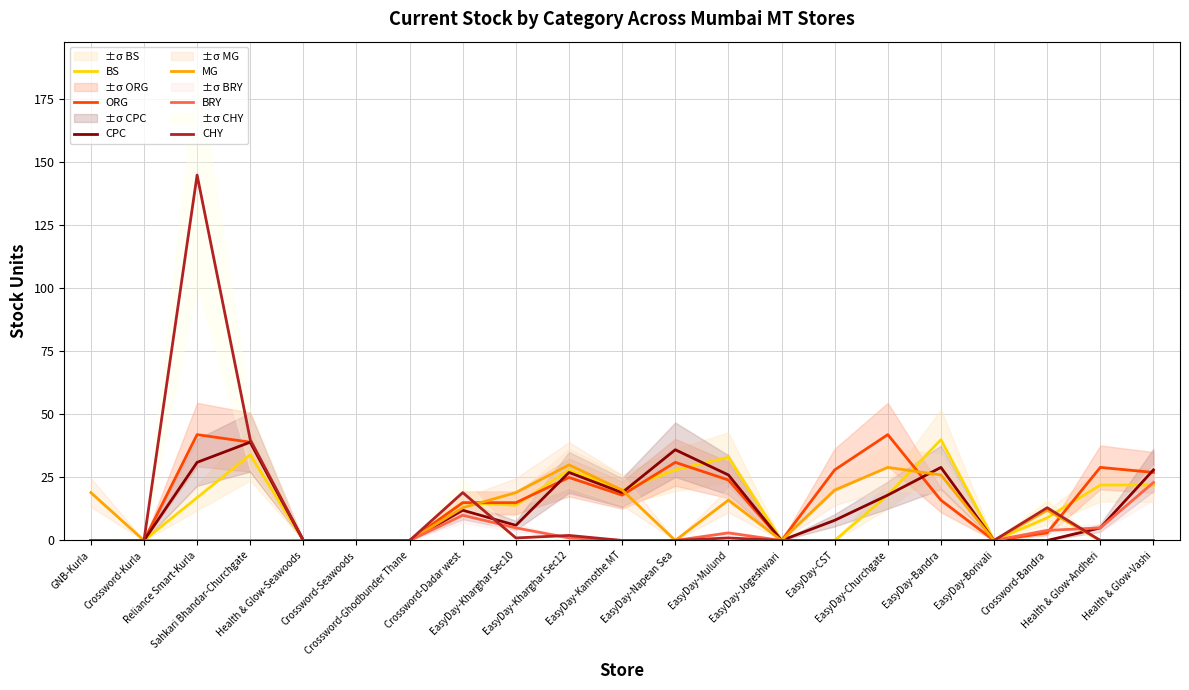

Reading left to right, extract all data points from this chart.

BS: GNB-Kurla=0	Crossword-Kurla=0	Reliance Smart-Kurla=17	Sahkari Bhandar-Churchgate=34	Health & Glow-Seawoods=0	Crossword-Seawoods=0	Crossword-Ghodbunder Thane=0	Crossword-Dadar west=15	EasyDay-Kharghar Sec10=14	EasyDay-Kharghar Sec12=28	EasyDay-Kamothe MT=20	EasyDay-Napean Sea=28	EasyDay-Mulund=33	EasyDay-Jogeshwari=0	EasyDay-CST=0	EasyDay-Churchgate=18	EasyDay-Bandra=40	EasyDay-Borivali=0	Crossword-Bandra=9	Health & Glow-Andheri=22	Health & Glow-Vashi=22
ORG: GNB-Kurla=0	Crossword-Kurla=0	Reliance Smart-Kurla=42	Sahkari Bhandar-Churchgate=39	Health & Glow-Seawoods=0	Crossword-Seawoods=0	Crossword-Ghodbunder Thane=0	Crossword-Dadar west=15	EasyDay-Kharghar Sec10=15	EasyDay-Kharghar Sec12=25	EasyDay-Kamothe MT=18	EasyDay-Napean Sea=31	EasyDay-Mulund=24	EasyDay-Jogeshwari=0	EasyDay-CST=28	EasyDay-Churchgate=42	EasyDay-Bandra=16	EasyDay-Borivali=0	Crossword-Bandra=3	Health & Glow-Andheri=29	Health & Glow-Vashi=27
CPC: GNB-Kurla=0	Crossword-Kurla=0	Reliance Smart-Kurla=31	Sahkari Bhandar-Churchgate=39	Health & Glow-Seawoods=0	Crossword-Seawoods=0	Crossword-Ghodbunder Thane=0	Crossword-Dadar west=12	EasyDay-Kharghar Sec10=6	EasyDay-Kharghar Sec12=27	EasyDay-Kamothe MT=19	EasyDay-Napean Sea=36	EasyDay-Mulund=26	EasyDay-Jogeshwari=0	EasyDay-CST=8	EasyDay-Churchgate=18	EasyDay-Bandra=29	EasyDay-Borivali=0	Crossword-Bandra=0	Health & Glow-Andheri=5	Health & Glow-Vashi=28
MG: GNB-Kurla=19	Crossword-Kurla=0	Reliance Smart-Kurla=0	Sahkari Bhandar-Churchgate=0	Health & Glow-Seawoods=0	Crossword-Seawoods=0	Crossword-Ghodbunder Thane=0	Crossword-Dadar west=13	EasyDay-Kharghar Sec10=19	EasyDay-Kharghar Sec12=30	EasyDay-Kamothe MT=20	EasyDay-Napean Sea=0	EasyDay-Mulund=16	EasyDay-Jogeshwari=0	EasyDay-CST=20	EasyDay-Churchgate=29	EasyDay-Bandra=26	EasyDay-Borivali=0	Crossword-Bandra=12	Health & Glow-Andheri=0	Health & Glow-Vashi=0
BRY: GNB-Kurla=0	Crossword-Kurla=0	Reliance Smart-Kurla=0	Sahkari Bhandar-Churchgate=0	Health & Glow-Seawoods=0	Crossword-Seawoods=0	Crossword-Ghodbunder Thane=0	Crossword-Dadar west=10	EasyDay-Kharghar Sec10=5	EasyDay-Kharghar Sec12=1	EasyDay-Kamothe MT=0	EasyDay-Napean Sea=0	EasyDay-Mulund=3	EasyDay-Jogeshwari=0	EasyDay-CST=0	EasyDay-Churchgate=0	EasyDay-Bandra=0	EasyDay-Borivali=0	Crossword-Bandra=4	Health & Glow-Andheri=5	Health & Glow-Vashi=23
CHY: GNB-Kurla=0	Crossword-Kurla=0	Reliance Smart-Kurla=145	Sahkari Bhandar-Churchgate=40	Health & Glow-Seawoods=0	Crossword-Seawoods=0	Crossword-Ghodbunder Thane=0	Crossword-Dadar west=19	EasyDay-Kharghar Sec10=1	EasyDay-Kharghar Sec12=2	EasyDay-Kamothe MT=0	EasyDay-Napean Sea=0	EasyDay-Mulund=1	EasyDay-Jogeshwari=0	EasyDay-CST=0	EasyDay-Churchgate=0	EasyDay-Bandra=0	EasyDay-Borivali=0	Crossword-Bandra=13	Health & Glow-Andheri=0	Health & Glow-Vashi=0